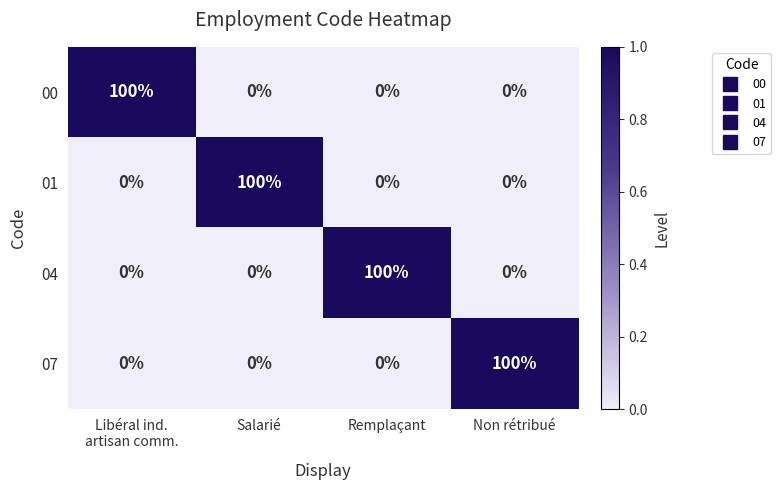

What is the maximum value shown in the chart?

100